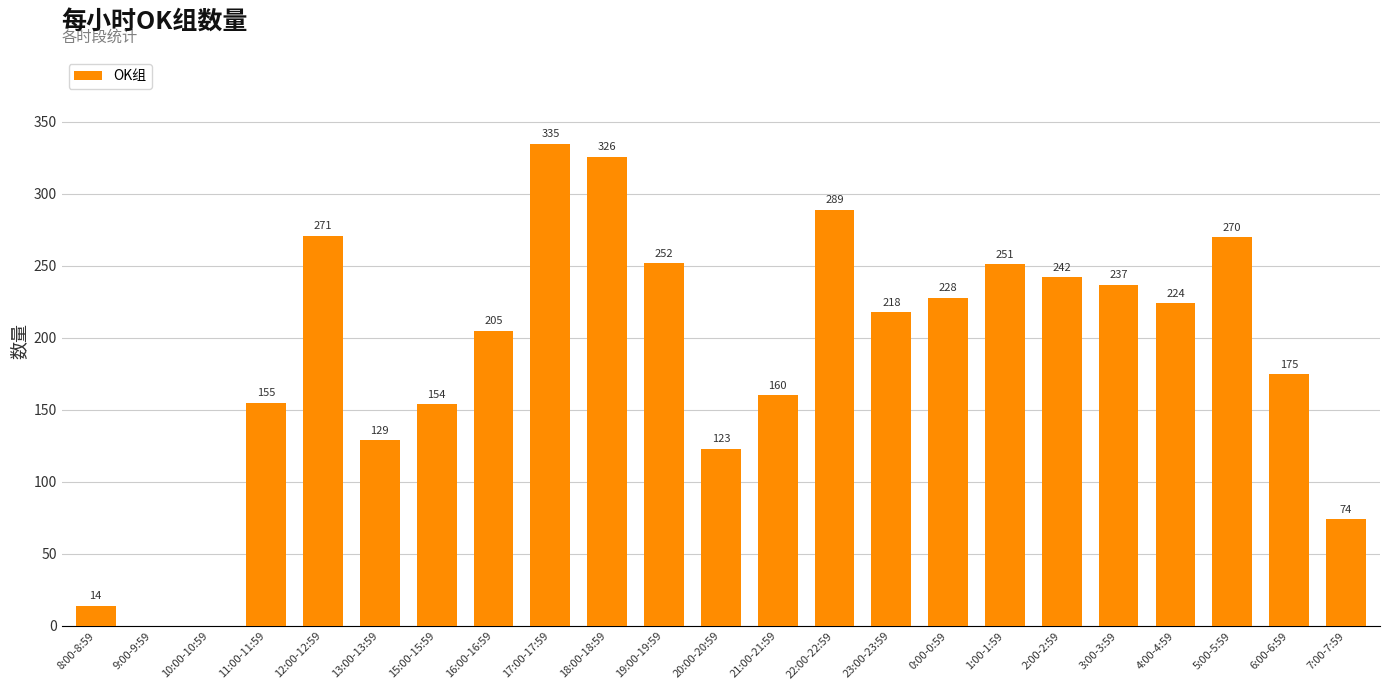

What is the maximum value shown in the chart?

335